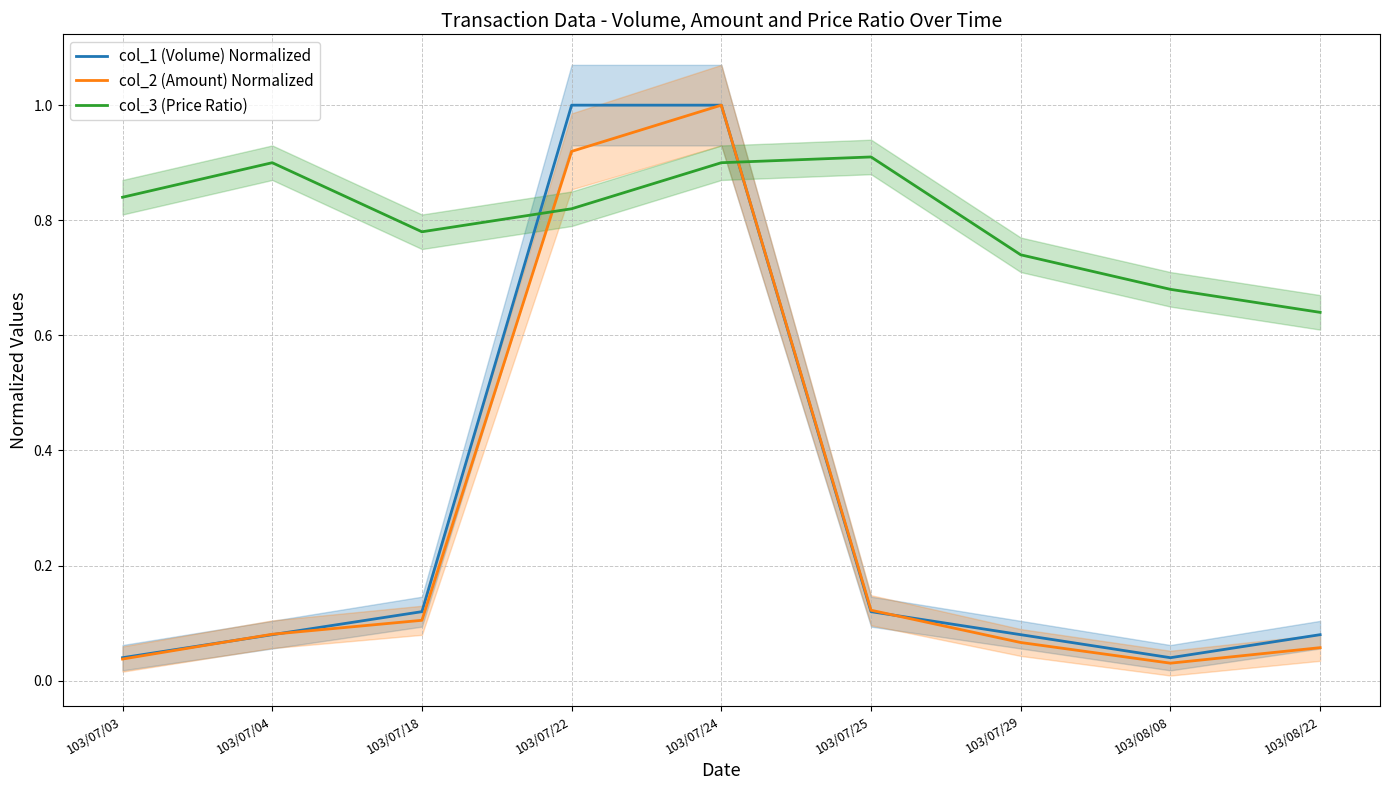

What is the label of the 4th point from the left?

103/07/22